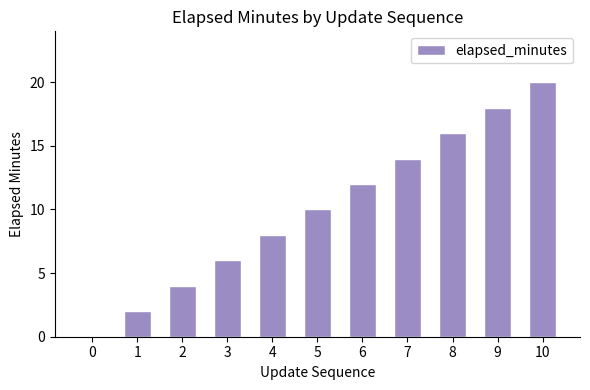

Reading right to left, extract all data points from this chart.

20	18	16	14	12	10	8	6	4	2	0